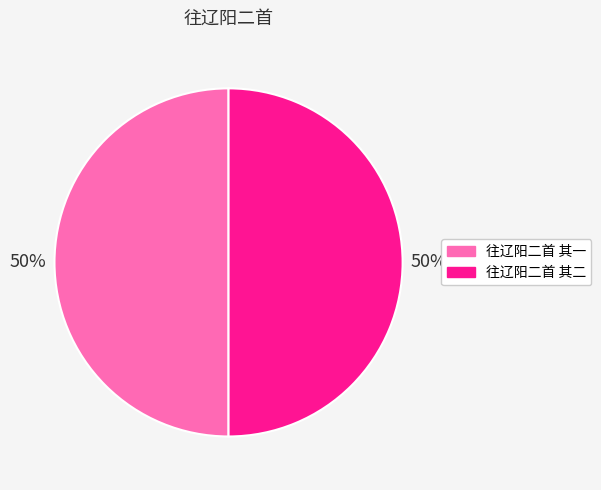

Is the sum of 往辽阳二首 其一 and 往辽阳二首 其二 greater than half?

Yes